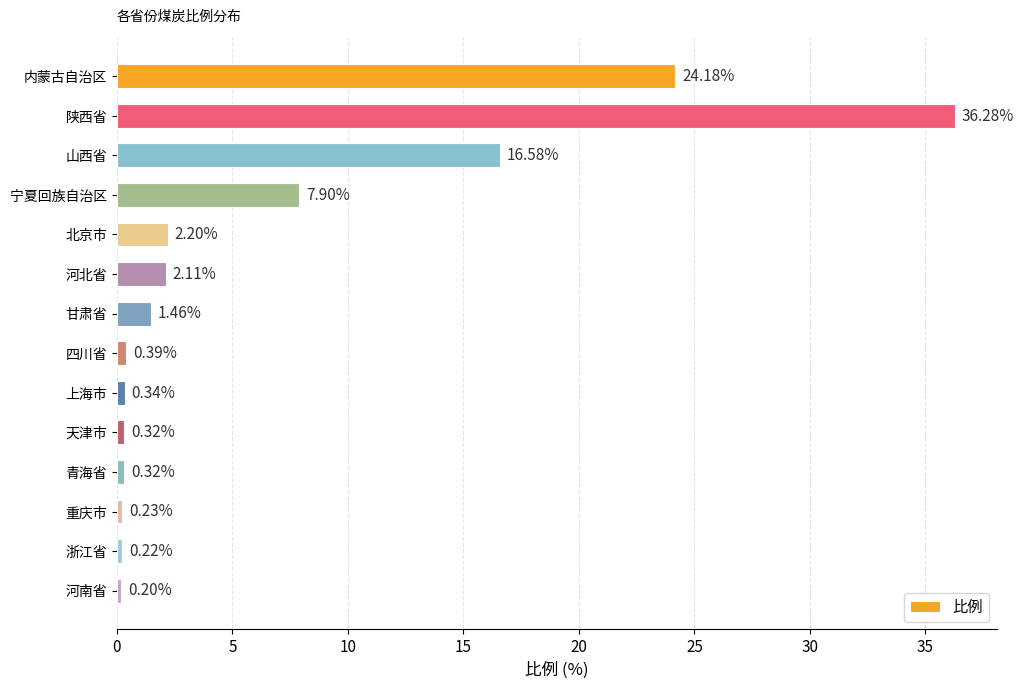

What is the difference between the maximum and minimum values?

36.1